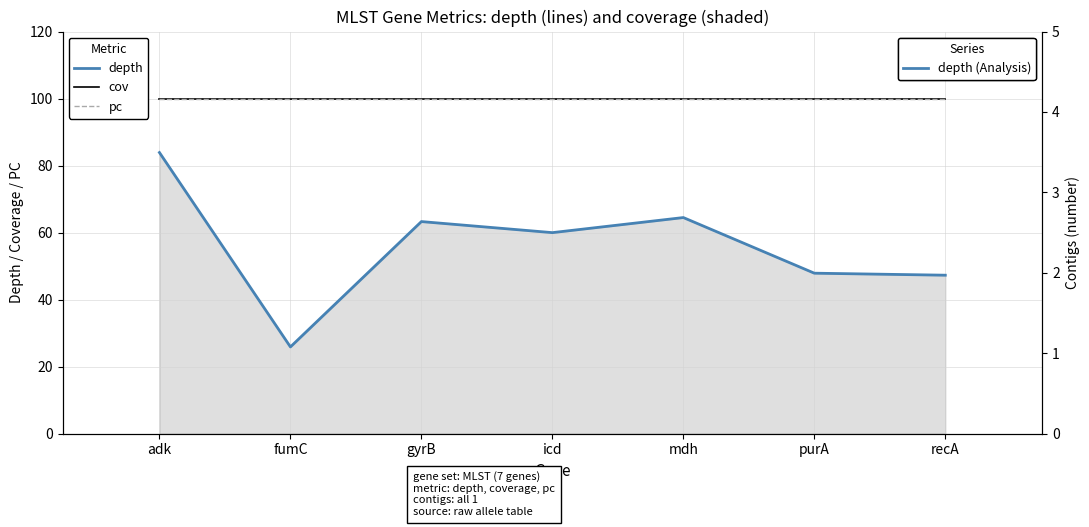

What are all the series names shown in the legend?

depth, cov, pc